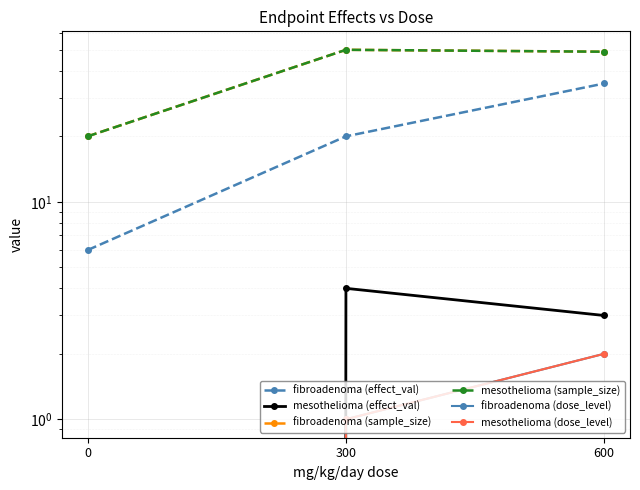

True or false: fibroadenoma (sample_size) has a value of 6 at 0.

False